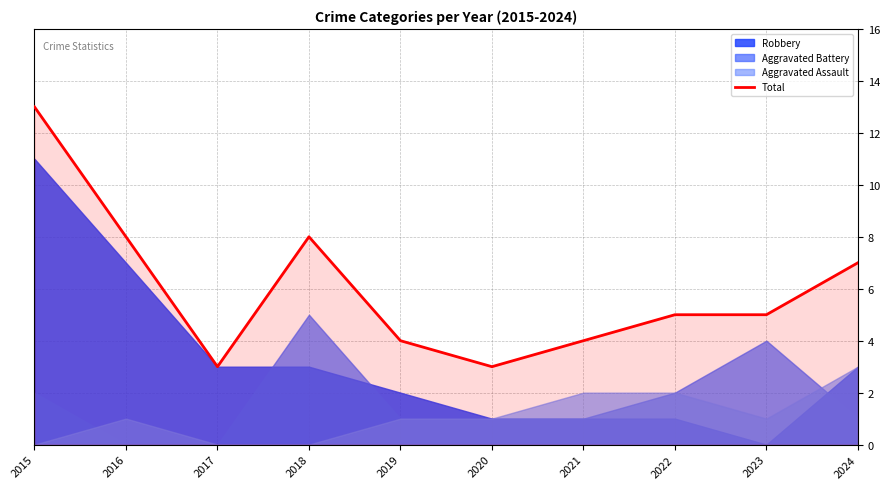

Rank the categories by value from lowest to highest.

2017, 2020, 2019, 2021, 2022, 2023, 2024, 2016, 2018, 2015